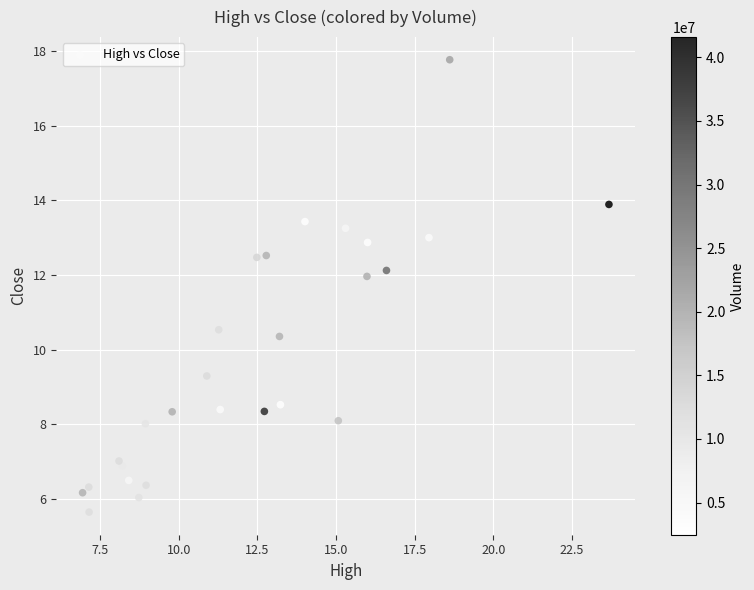

What Y value in the scatter plot is closest to 11?

10.5